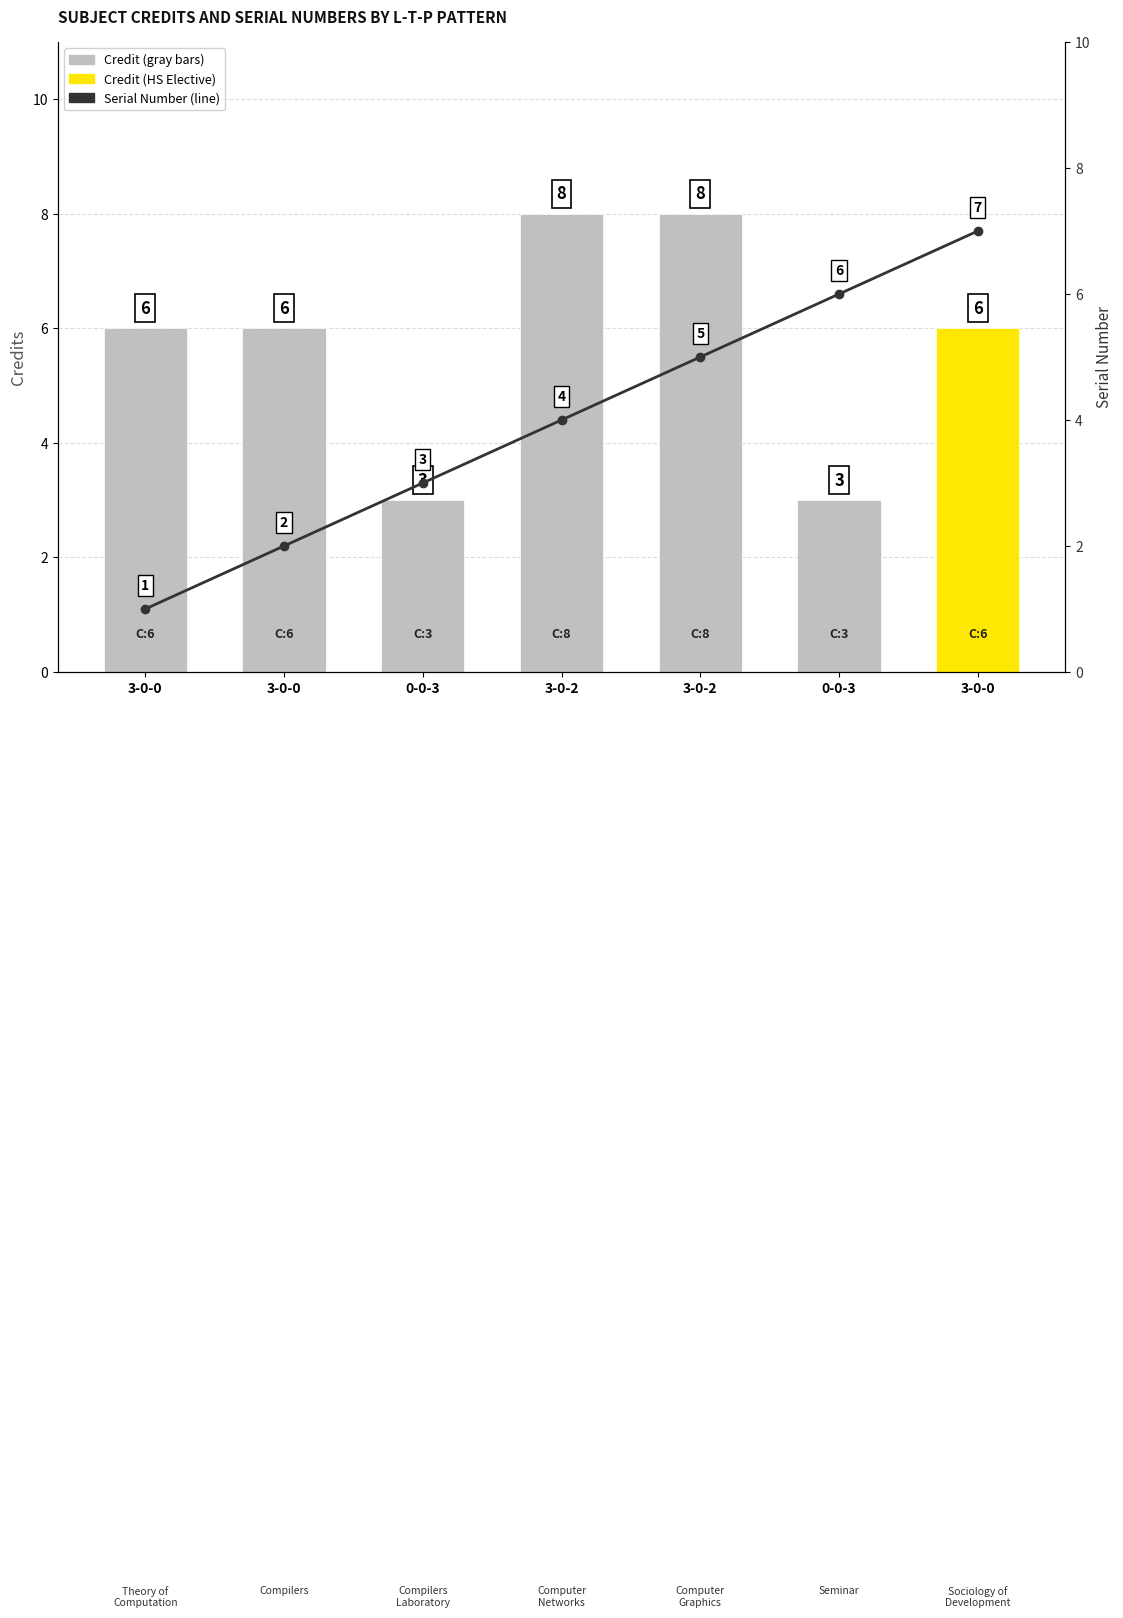

Does the chart contain stacked bars?

No